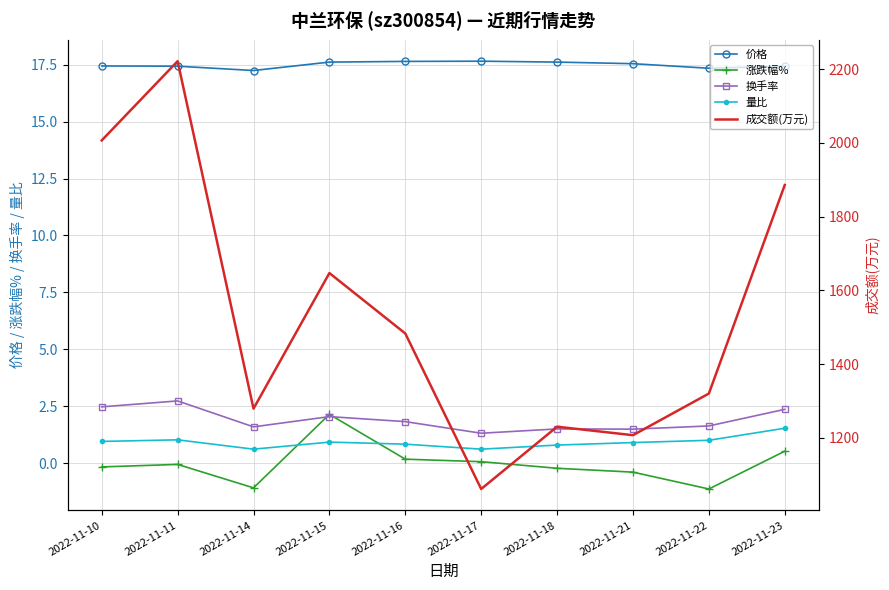

How many values in the 成交额(万元) series are below 1483?

5